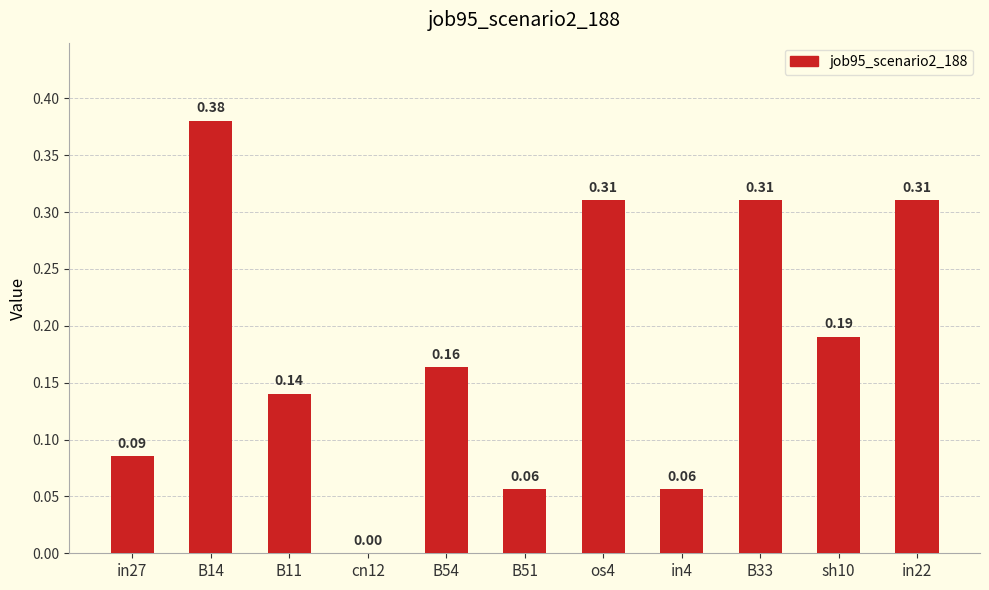

Which has a higher value, B51 or cn12?

B51